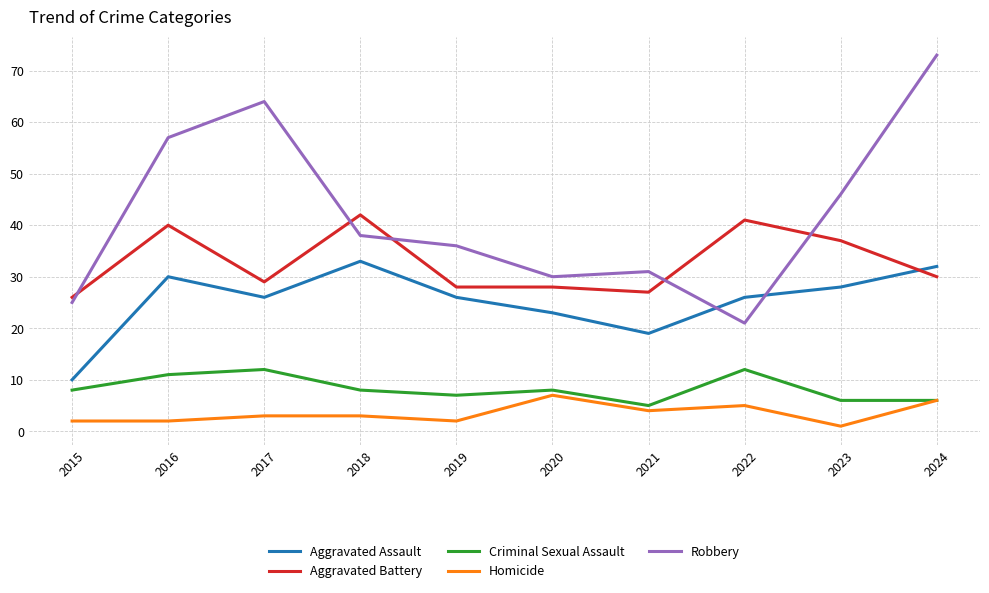

Where is the first local minimum for Aggravated Battery?

2017